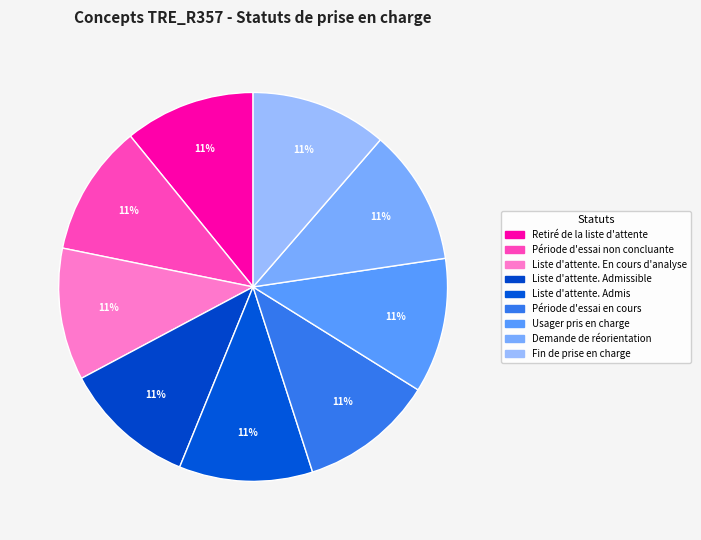

How many slices are in this pie chart?

9